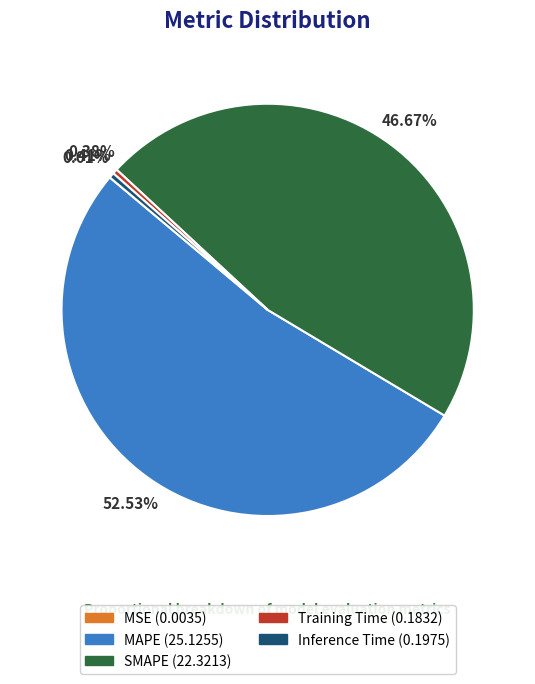

What is the largest slice in the pie chart?

MAPE